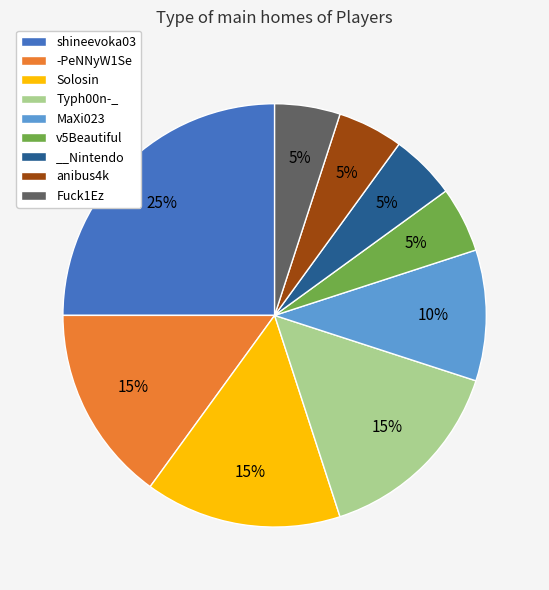

True or false: anibus4k accounts for 1% of the total.

False